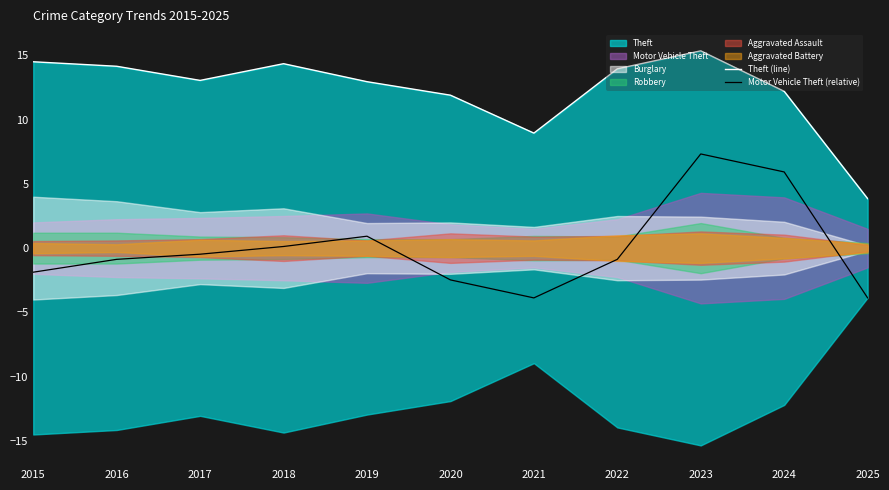

What is the approximate value of Motor Vehicle Theft (relative) at 2015?

-1.9